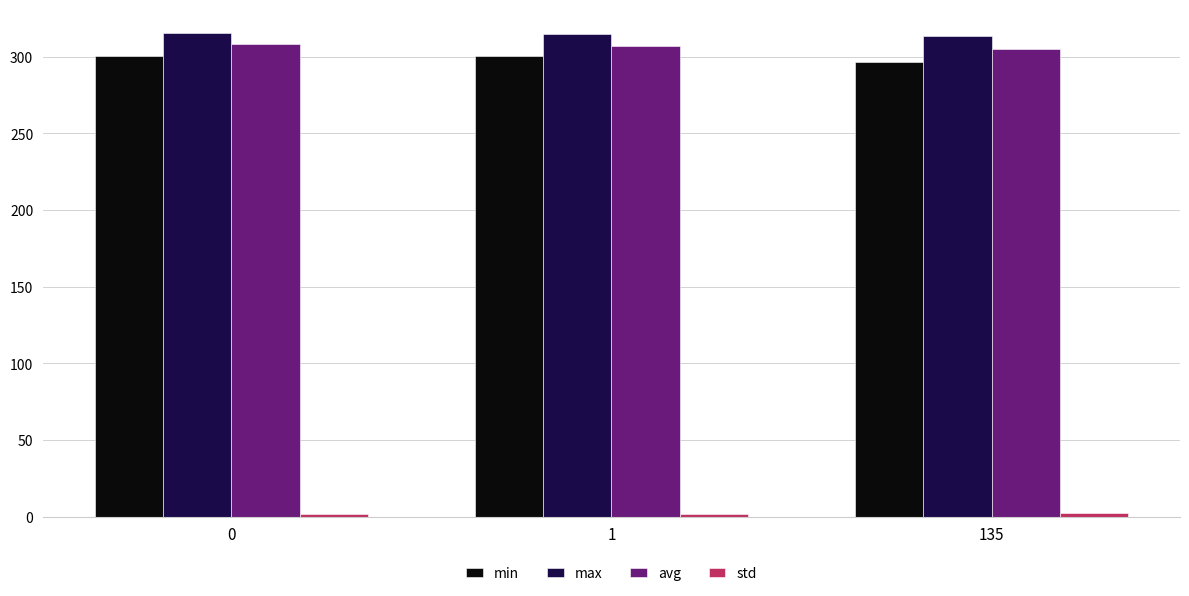

The max series shows 315.2 at 0. True or false?

True